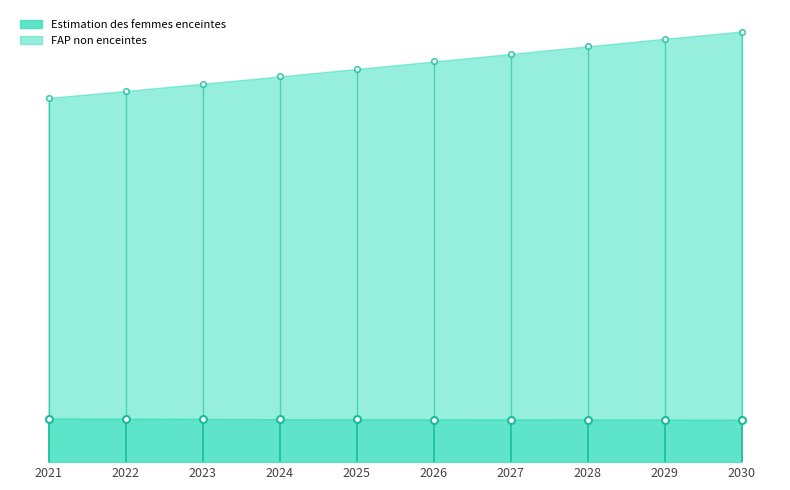

True or false: FAP non enceintes and Estimation des femmes enceintes intersect in this chart.

False